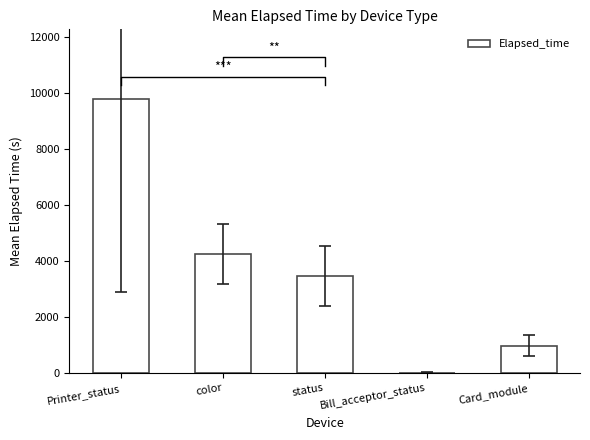

Does the chart contain any negative values?

No